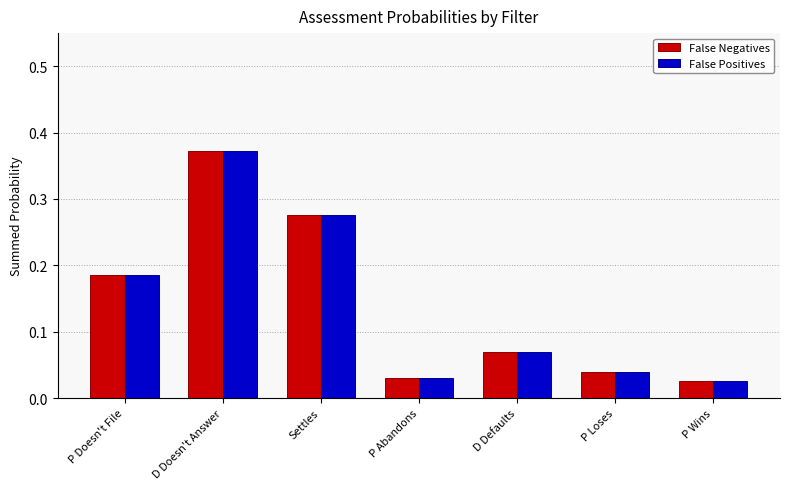

The value of False Negatives at D Defaults is 0.0. True or false?

False